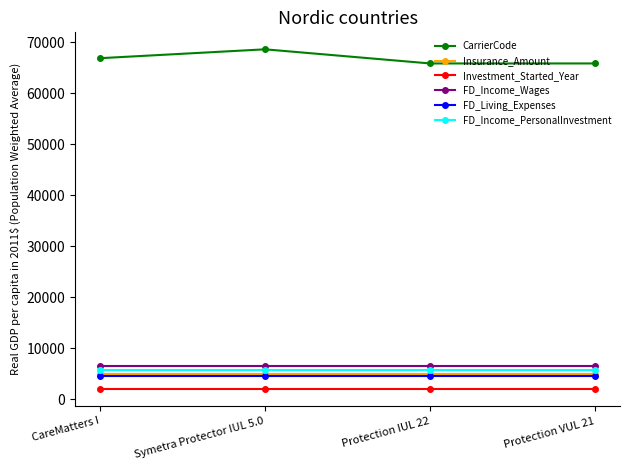

Which series has the largest total across all categories?

CarrierCode